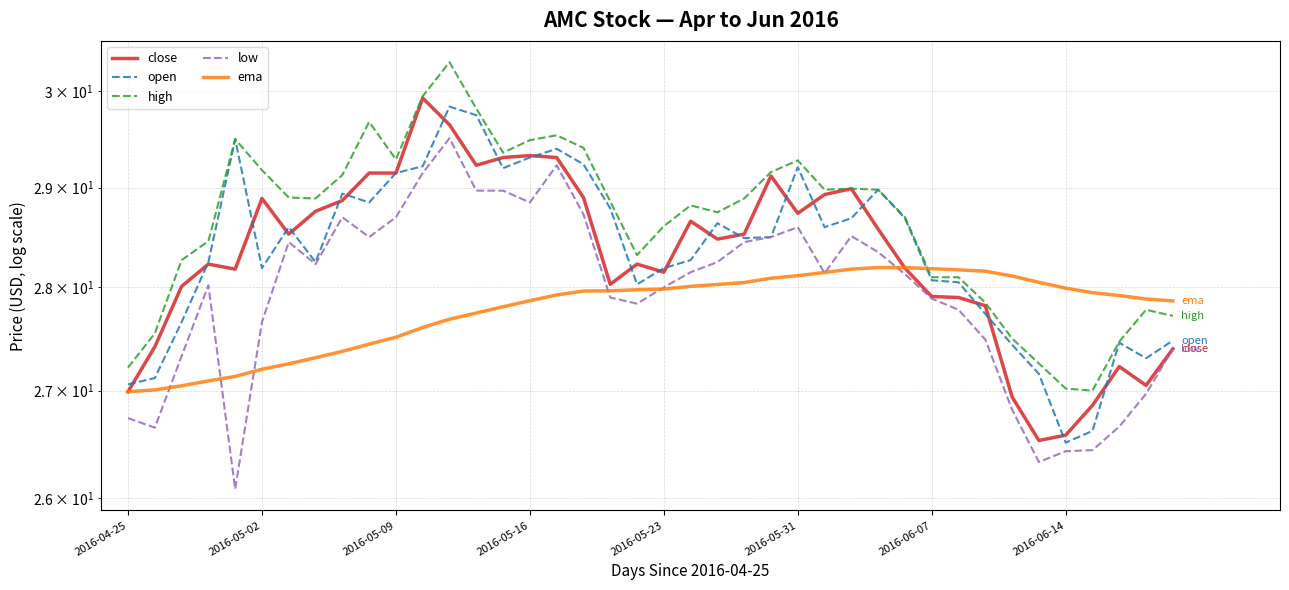

How many lines are shown in the chart?

5